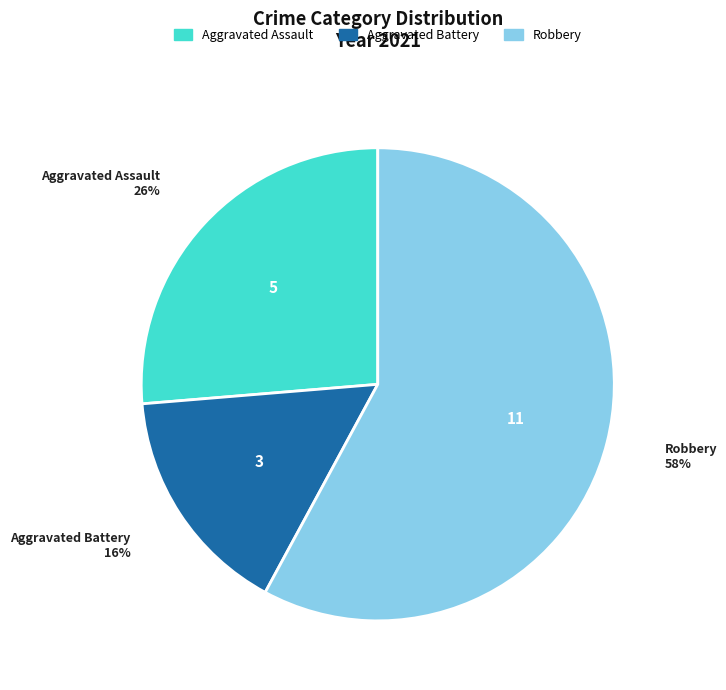

To the nearest percent, what is the difference between the largest and smallest slice percentages?

42%